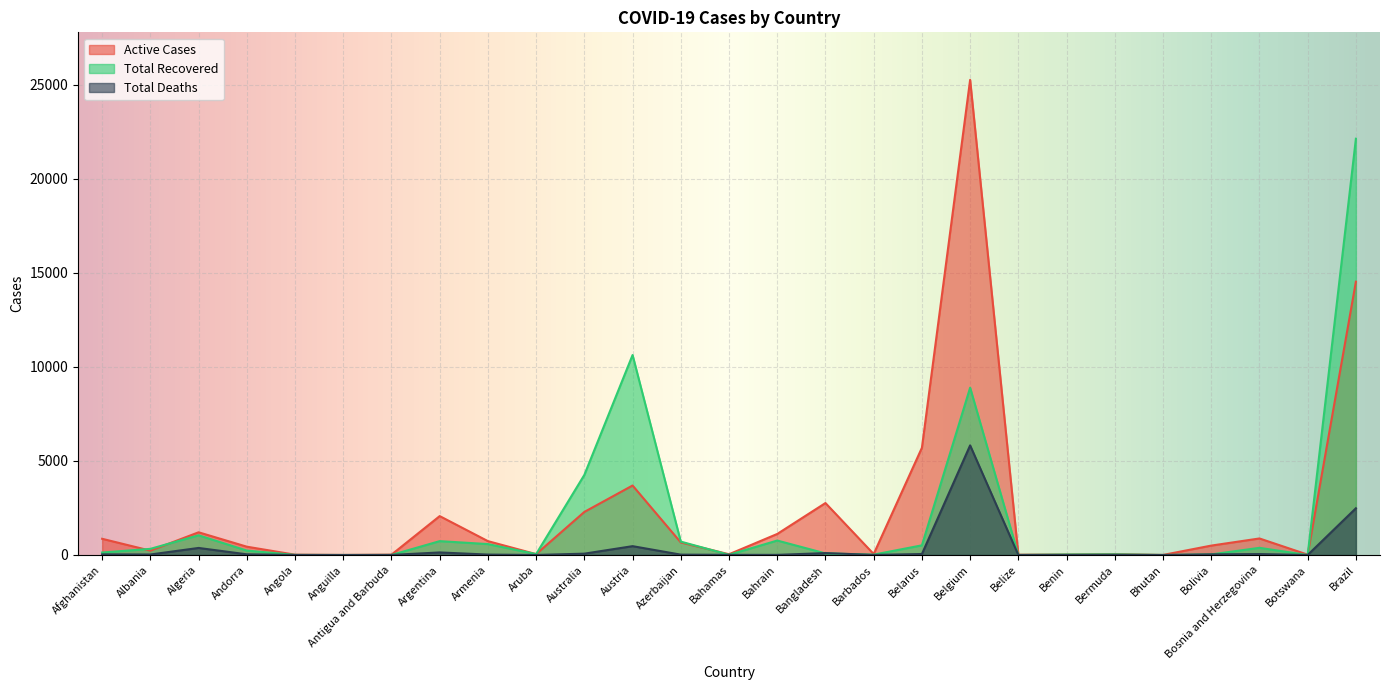

True or false: Total Deaths has more than 0 points higher than both neighbors.

True